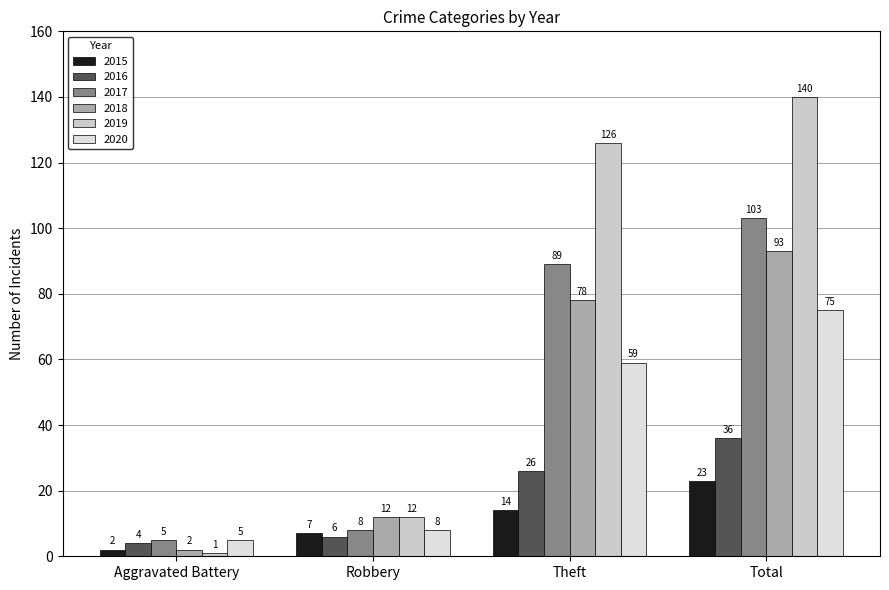

The 2017 series shows 11 at Robbery. True or false?

False